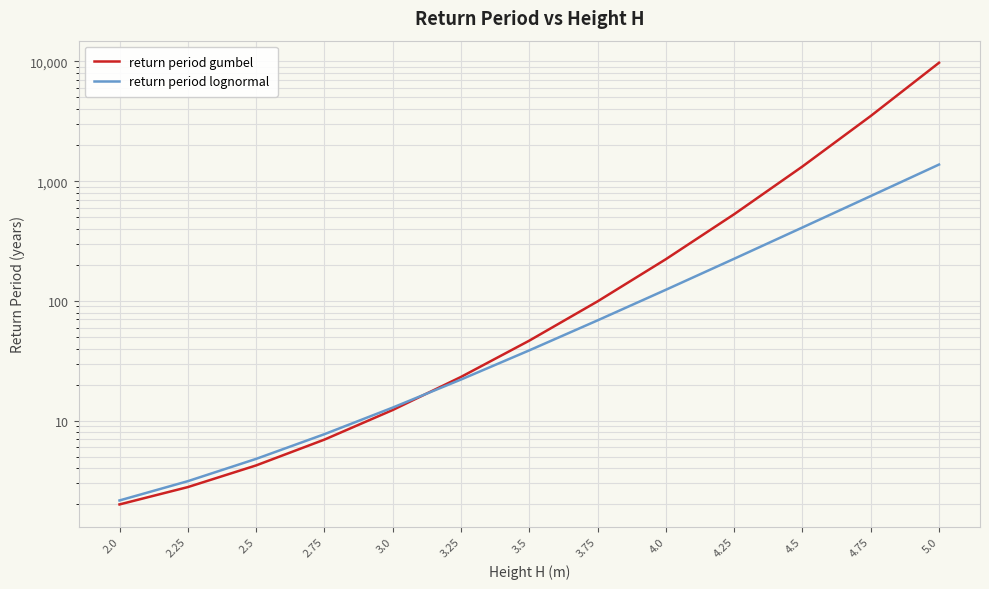

The return period lognormal series shows 1376.0 at 5.0. True or false?

True